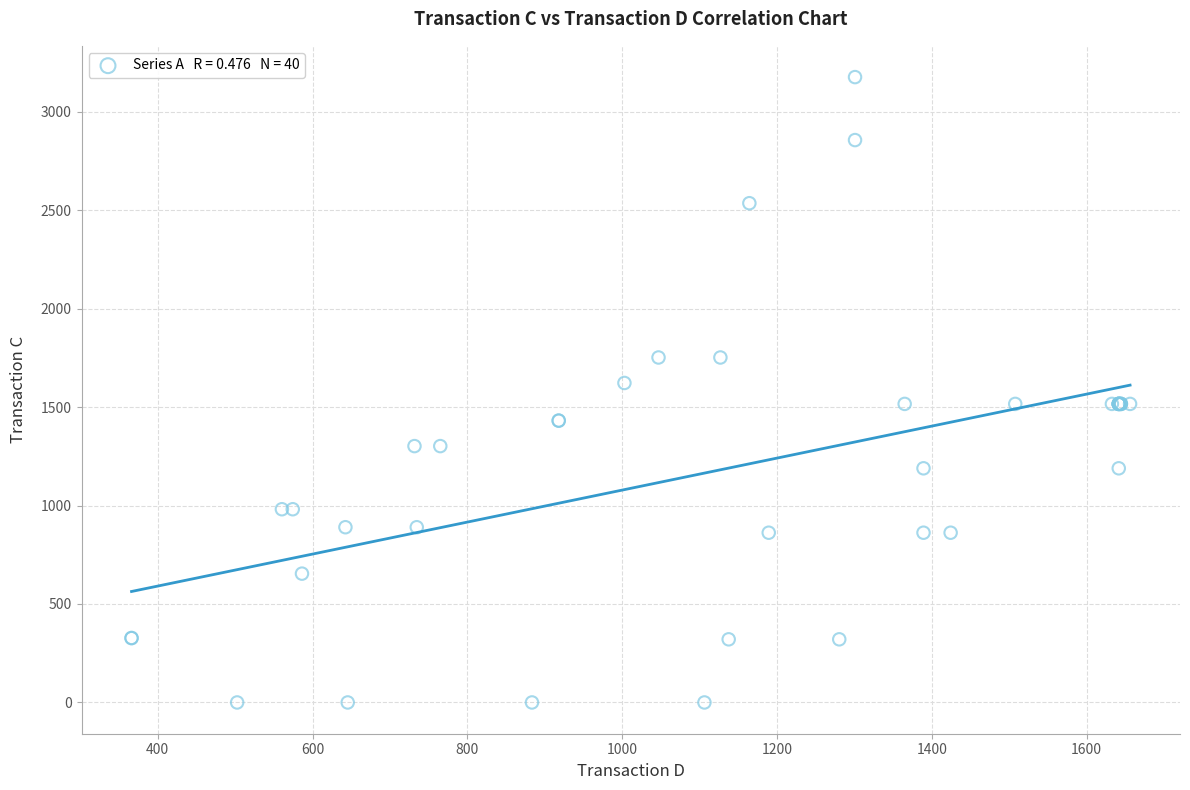

What Y value in the scatter plot is closest to 1587?

1622.4